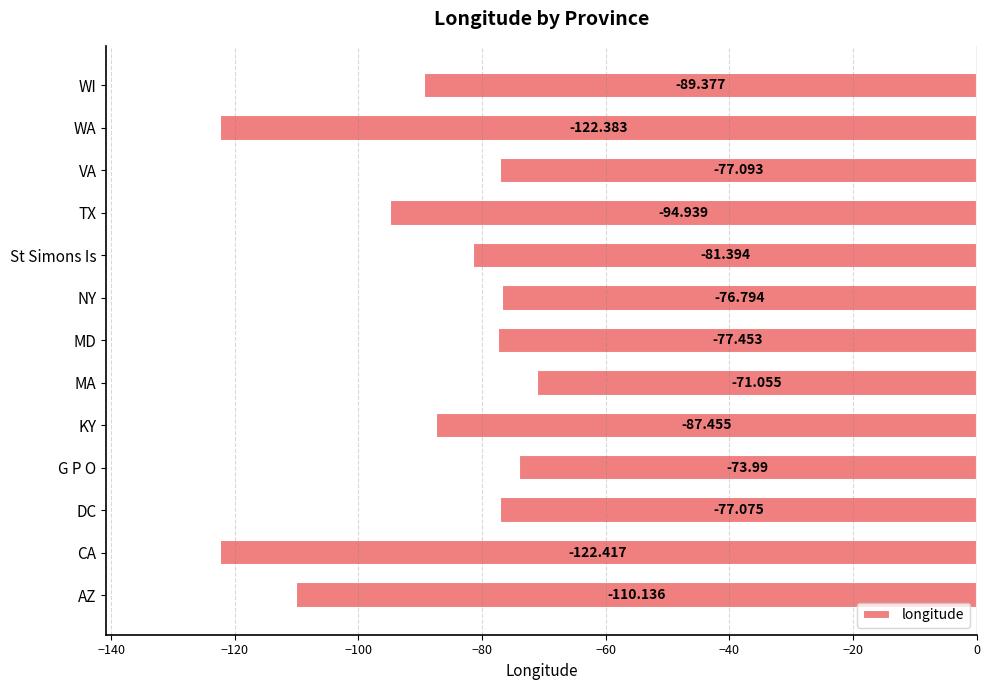

List the labels in order of value, smallest first.

CA, WA, AZ, TX, WI, KY, St Simons Is, MD, VA, DC, NY, G P O, MA